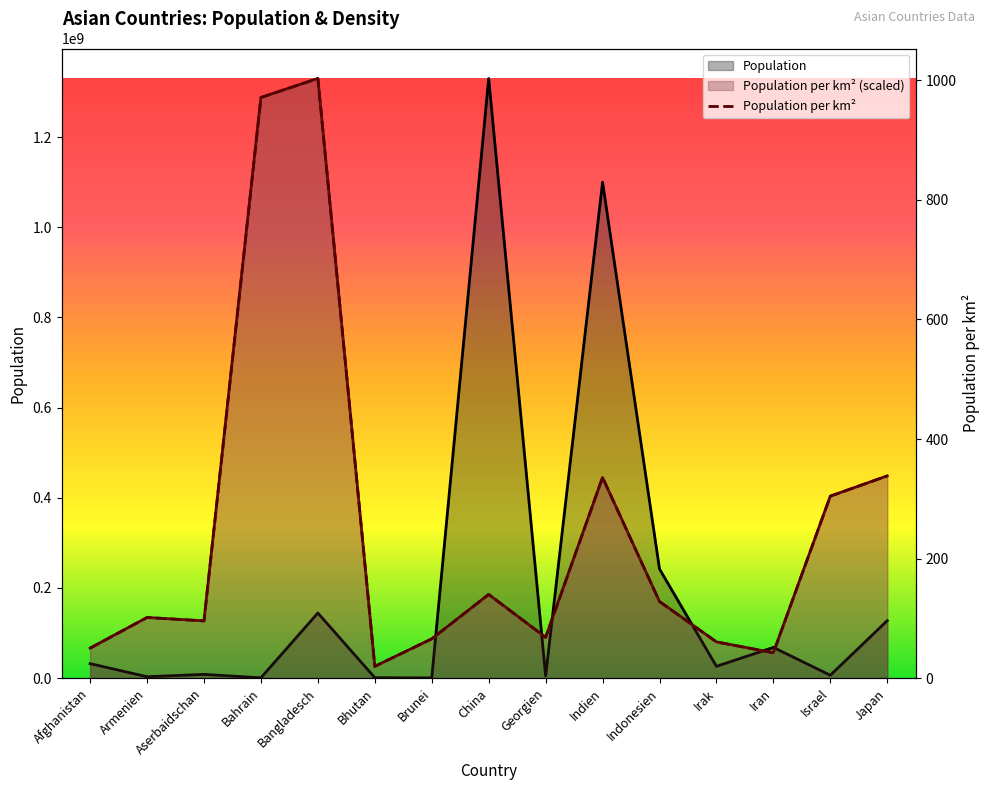

Count the number of values greater than 101.

8